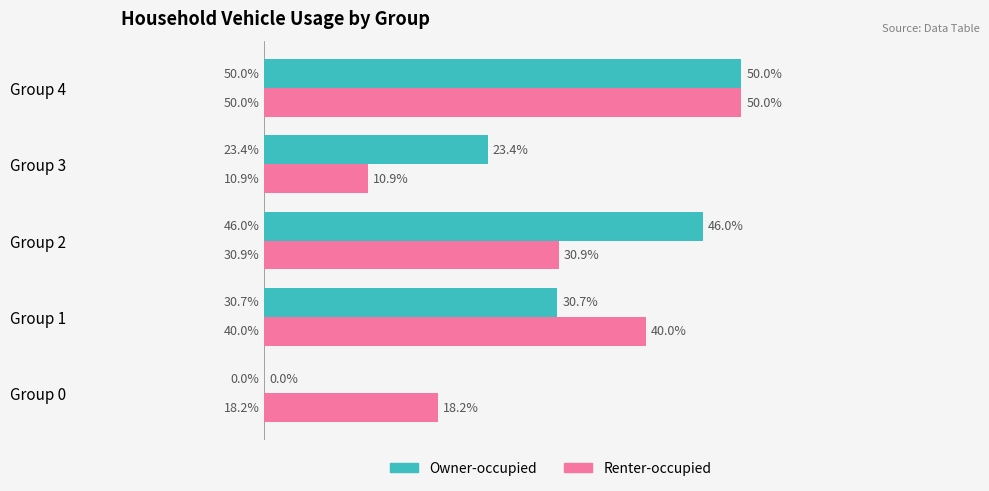

Is the value of Owner-occupied at Group 2 greater than the value of Renter-occupied at Group 4?

No